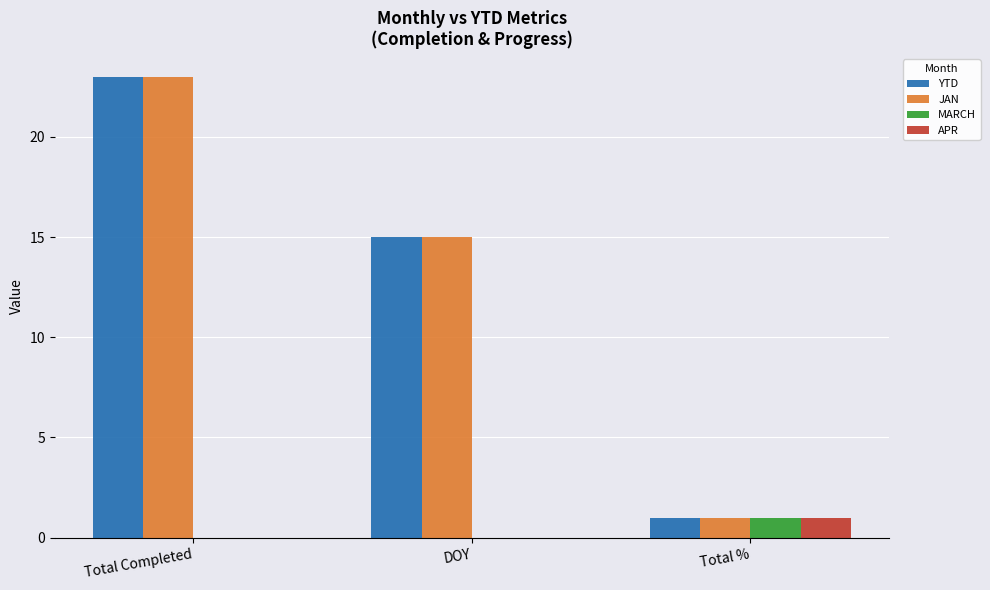

At which category is the sum across all series the highest?

Total Completed